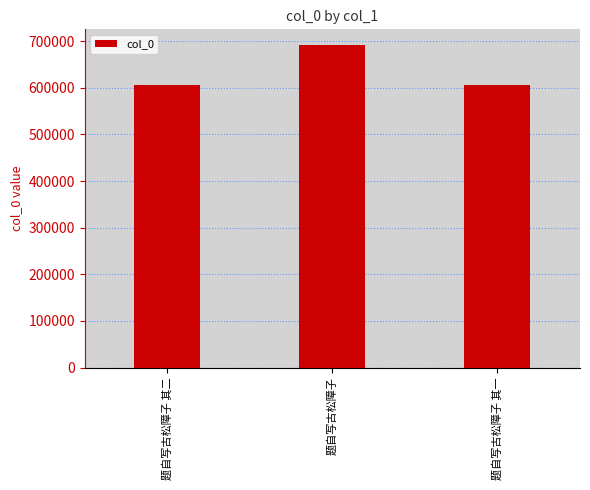

True or false: the data shows 605443 at 题自写古松障子 其一.

True